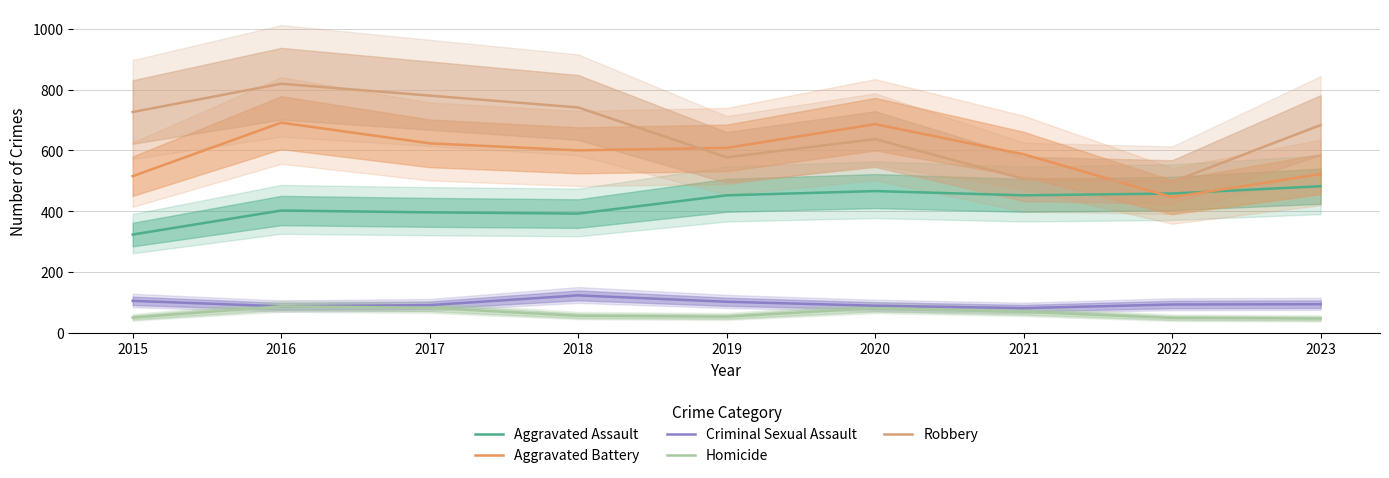

What is the average value of the Aggravated Assault series?

425